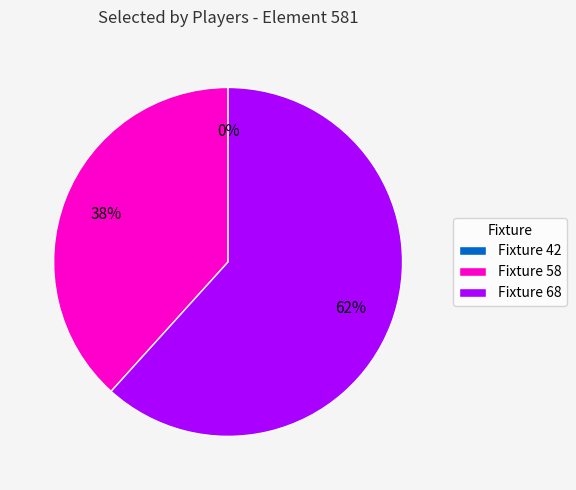

To the nearest percent, what is the difference between the Fixture 42 and Fixture 68 slice percentages?

62%